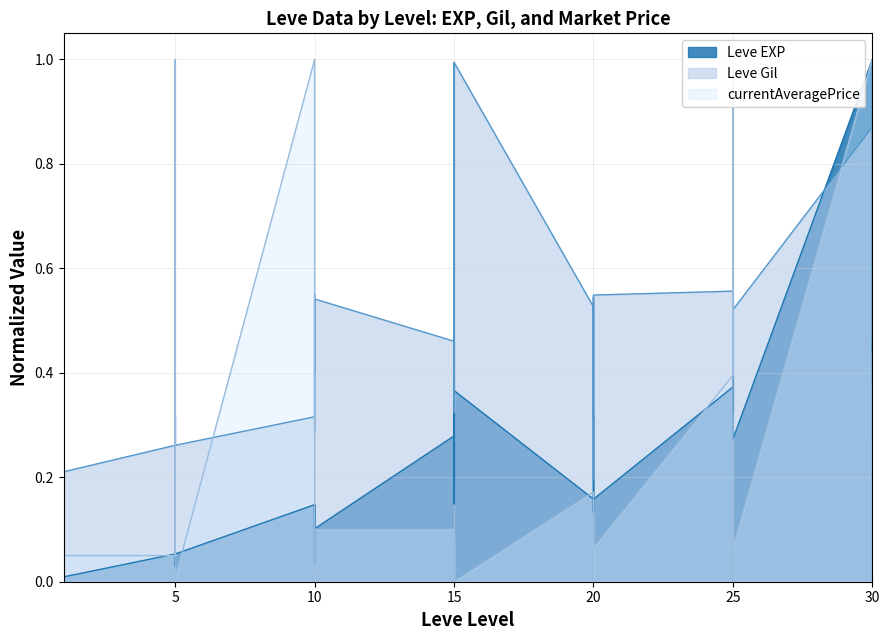

Which series has the largest range (max minus min)?

Leve EXP